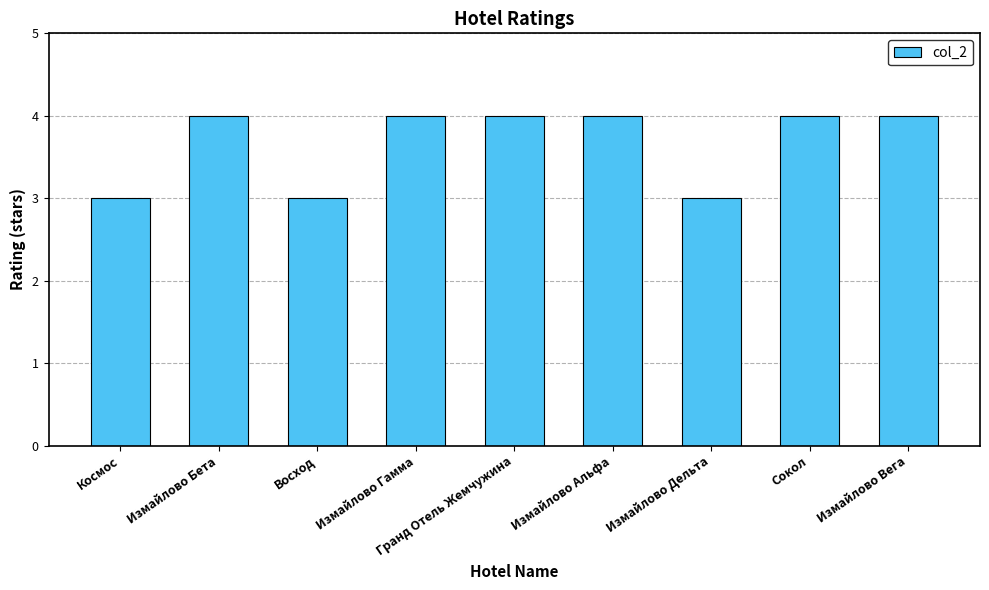

What is the difference between the values at Измайлово Дельта and Измайлово Гамма?

1